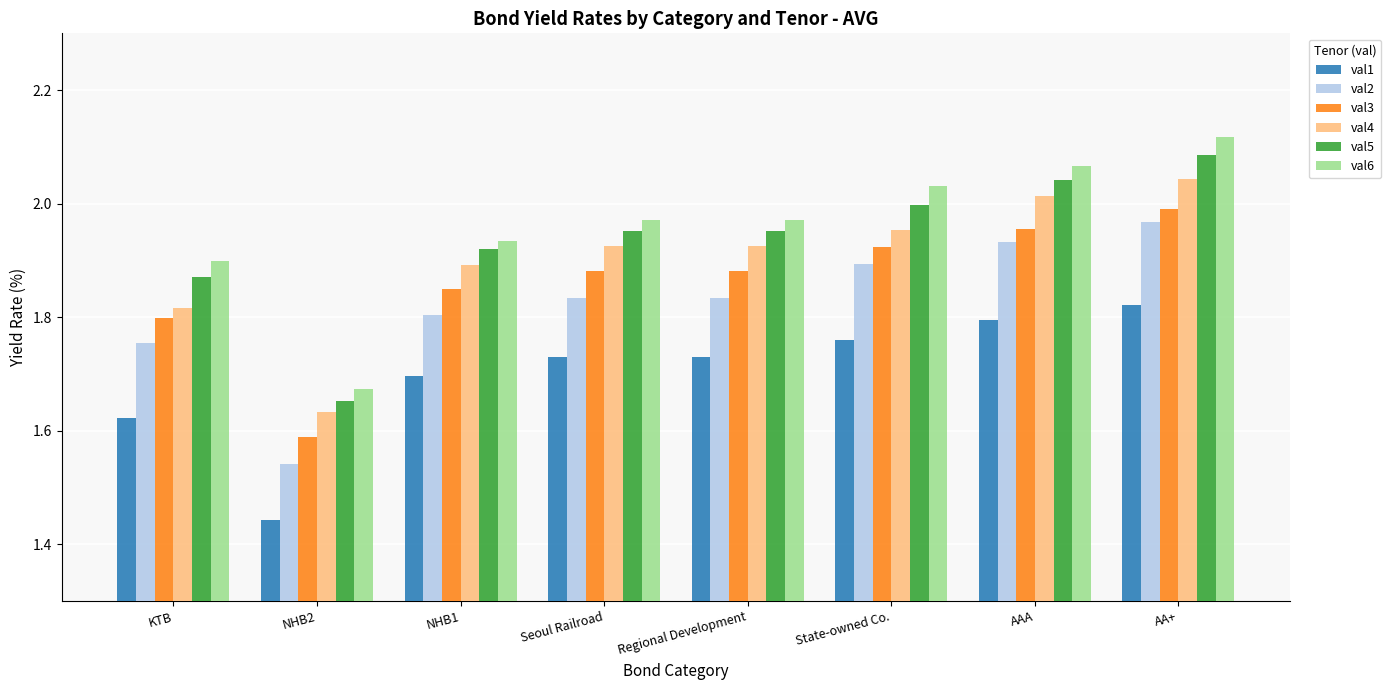

What is the total value across all series at AAA?

11.8